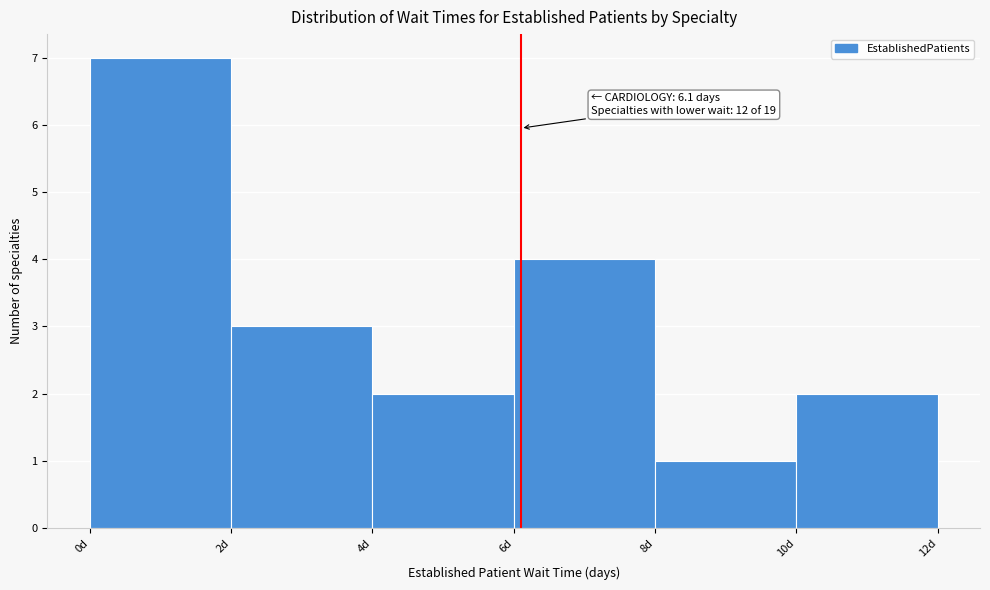

Which range on the x-axis has the tallest bar?

0 to 2